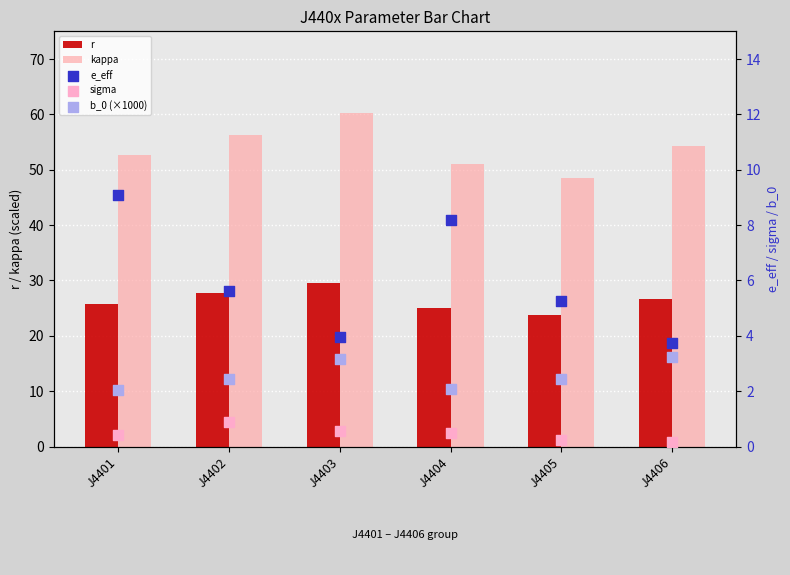

What is the total value across all series at J4403?

97.4